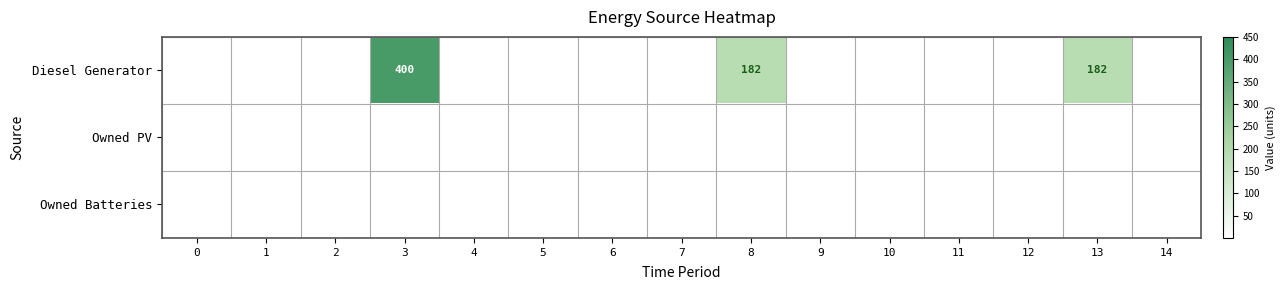

How many positive values does the Diesel Generator series have?

3